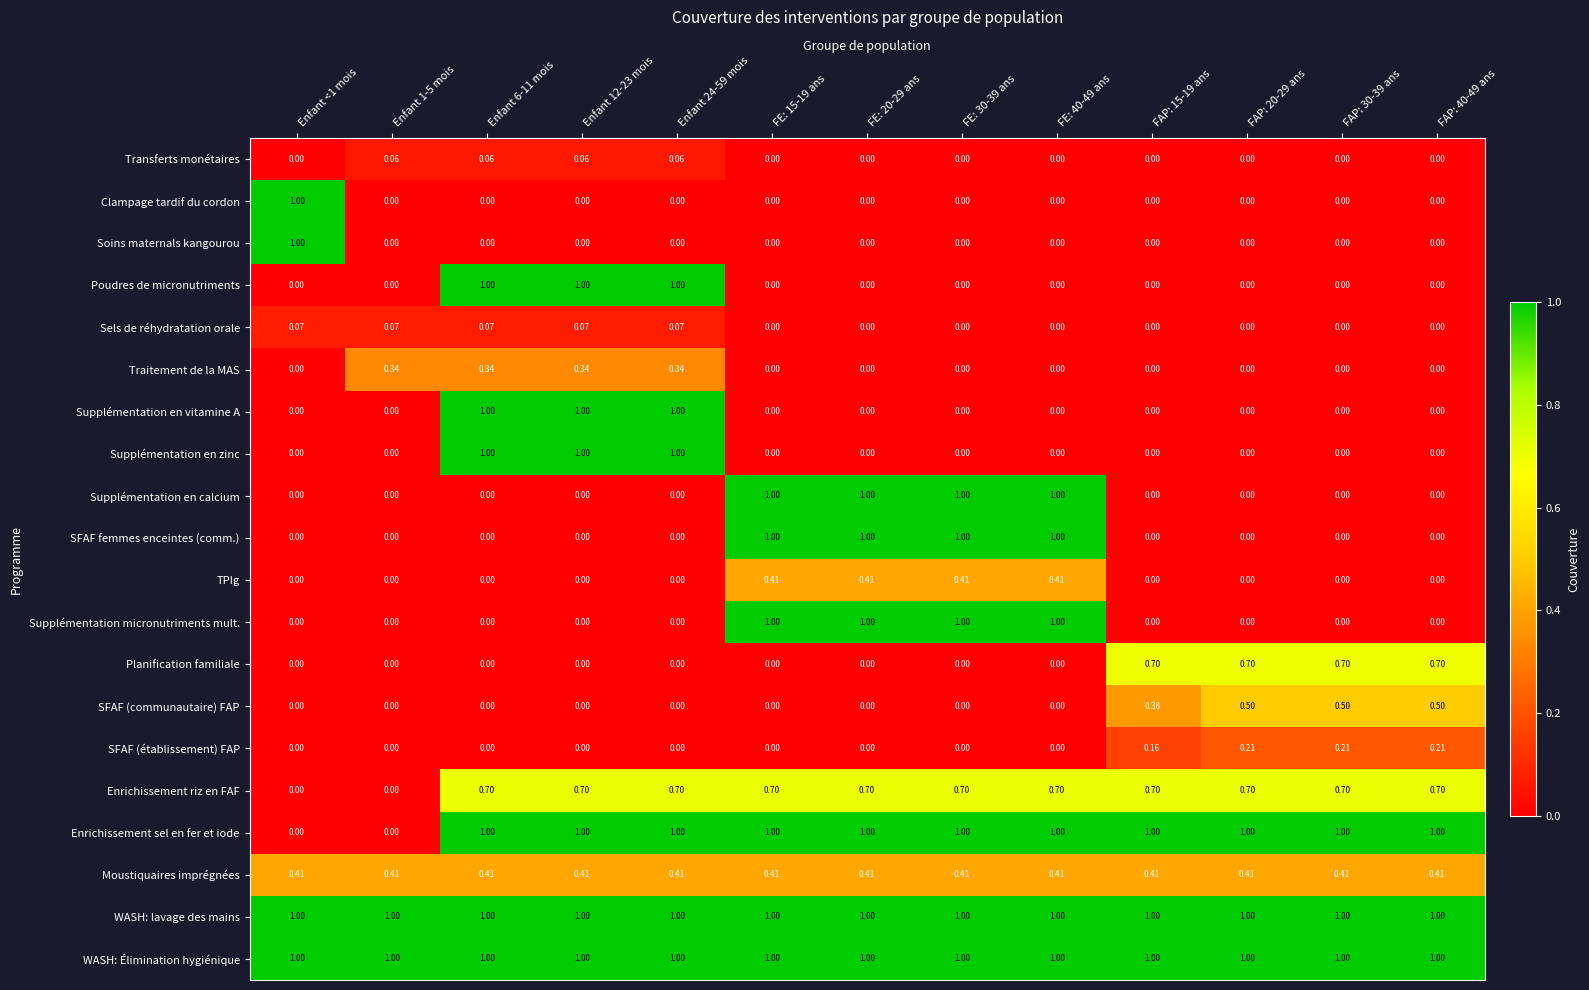

Is the value of Traitement de la MAS at Enfant 24-59 mois greater than the value of Sels de réhydratation orale at Enfant 24-59 mois?

Yes